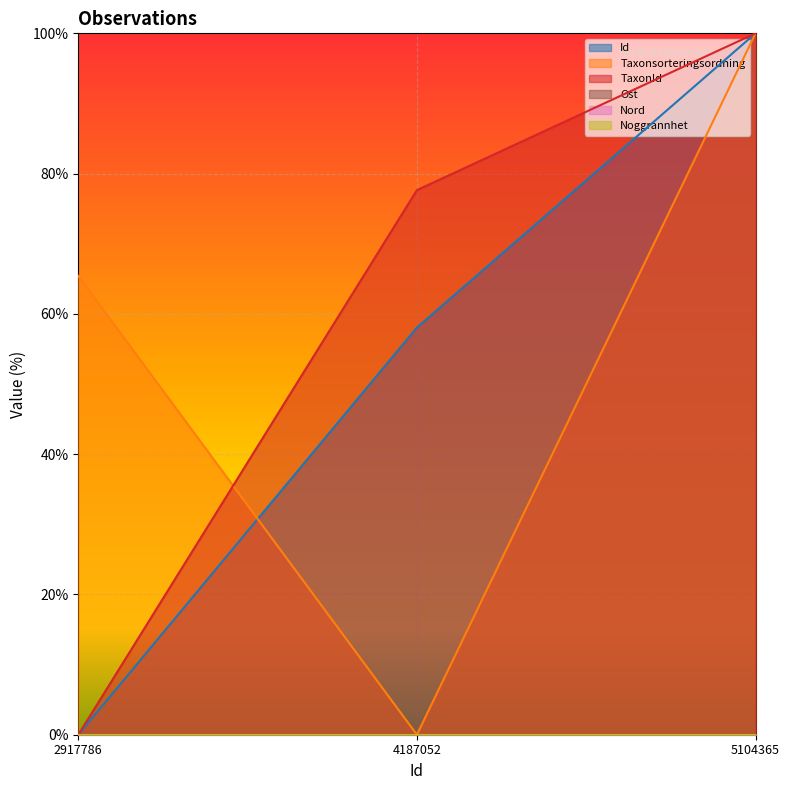

Does the chart display data point markers on the line(s)?

No